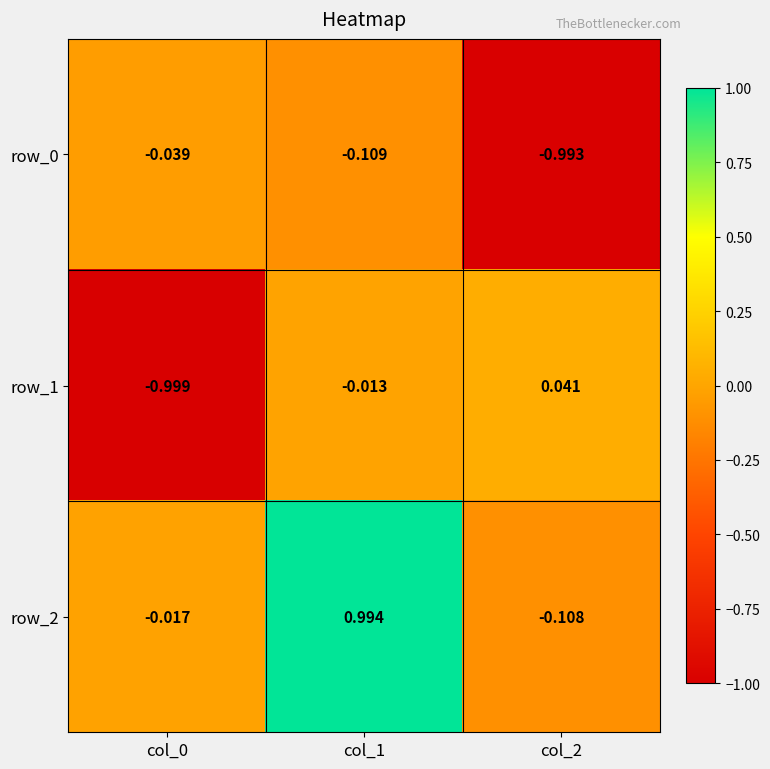

Is the value of row_1 at col_0 greater than the value of row_2 at col_0?

No